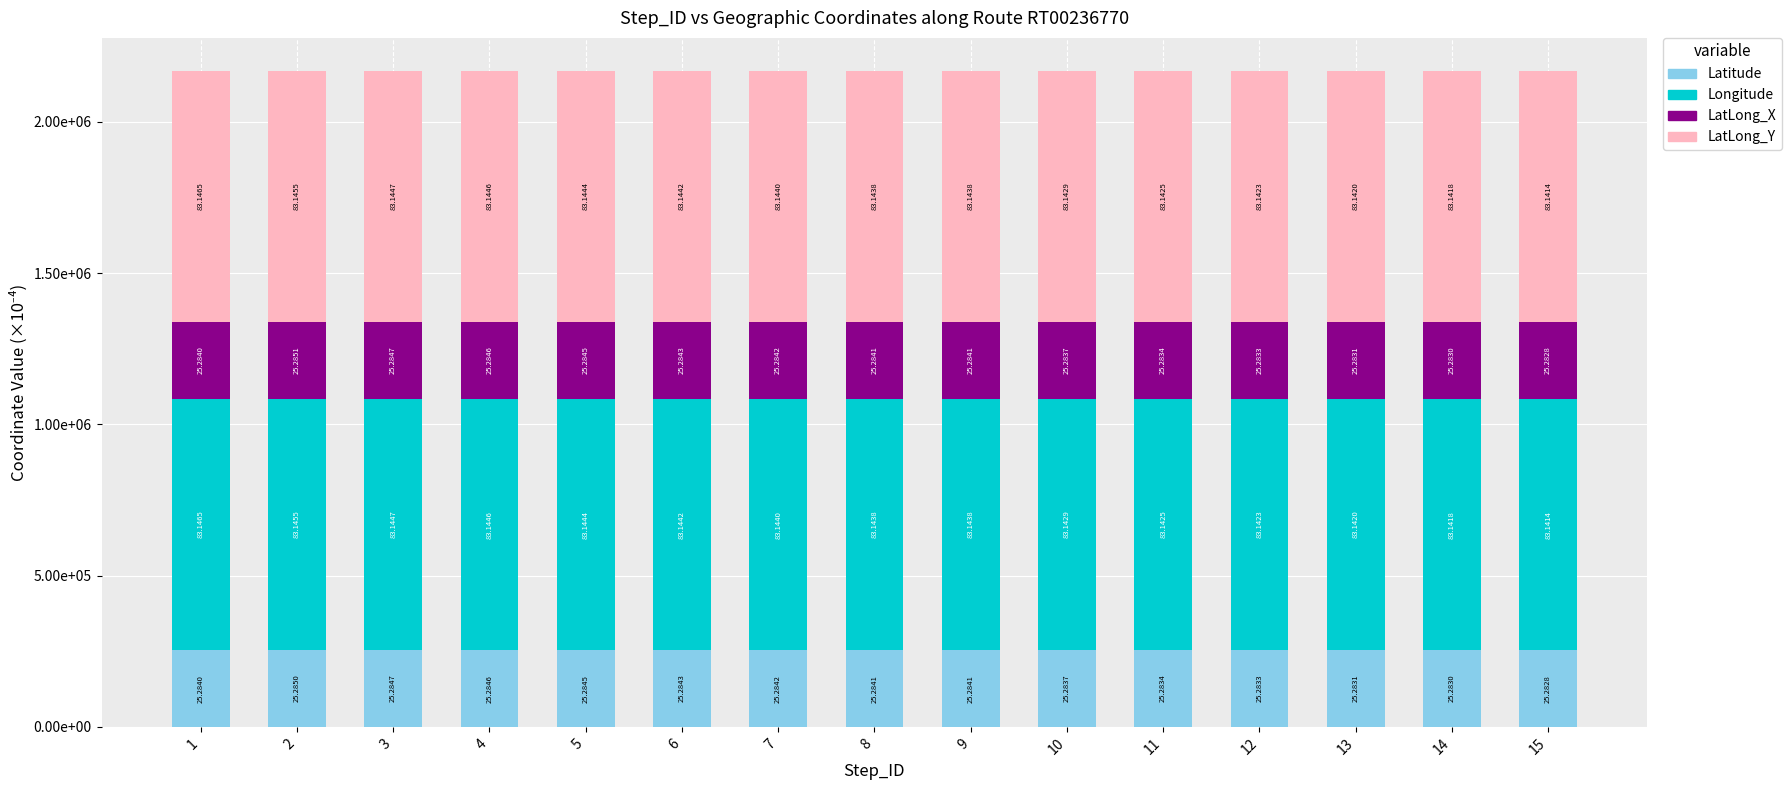

True or false: LatLong_X has a value of 252828.0 at 15.

True